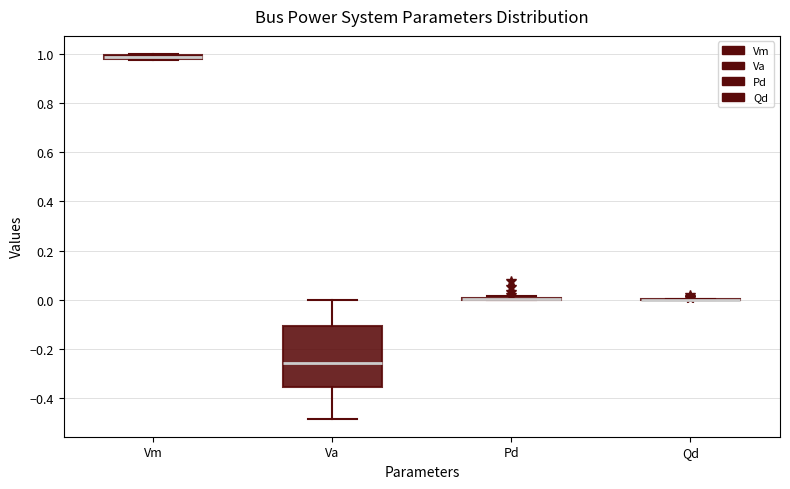

Which box is the tallest, from its lower edge to its upper edge?

Va